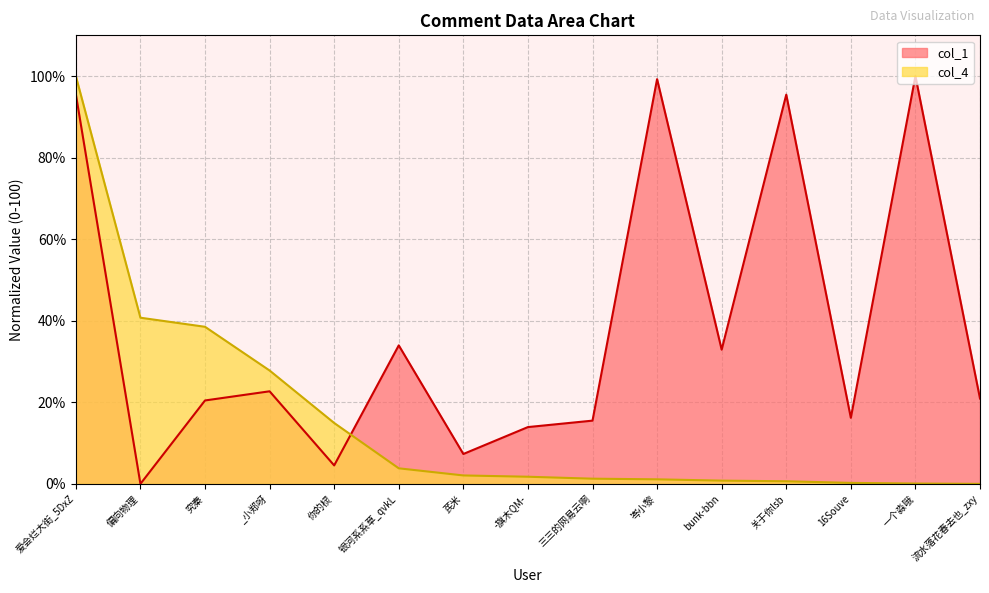

Reading right to left, extract all data points from this chart.

col_1: 流水落花春去也_zxy=20.9	一个淼哦=100.0	16Souve=16.2	关于你lsb=95.5	bunk-bbn=32.9	岑小黎=99.3	三三的网易云啊=15.5	-旗木QM-=13.9	芪米=7.3	银河系系草_qvkL=34.0	你的棂=4.5	_小郑呀=22.7	究秦=20.5	偏向物理=0.0	爱会烂大街_5DxZ=95.6
col_4: 流水落花春去也_zxy=0.0	一个淼哦=0.1	16Souve=0.2	关于你lsb=0.6	bunk-bbn=0.8	岑小黎=1.1	三三的网易云啊=1.3	-旗木QM-=1.7	芪米=2.1	银河系系草_qvkL=3.8	你的棂=14.9	_小郑呀=27.8	究秦=38.5	偏向物理=40.7	爱会烂大街_5DxZ=100.0